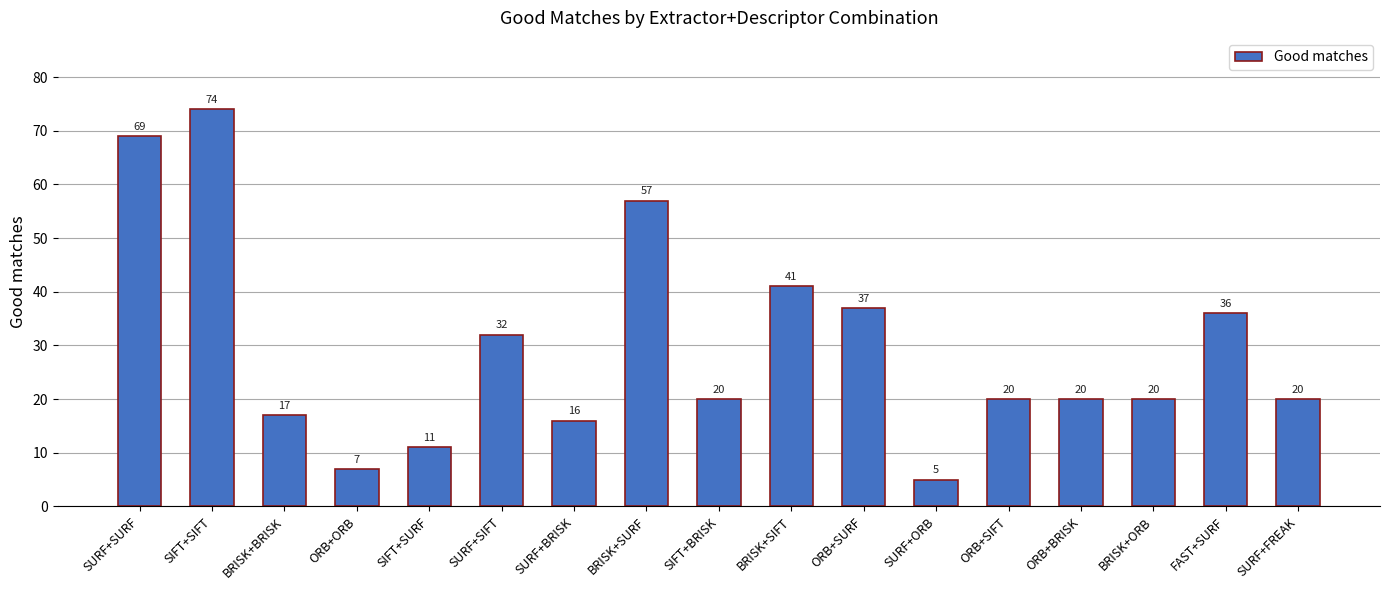

What is the difference between the values at SIFT+BRISK and FAST+SURF?

16